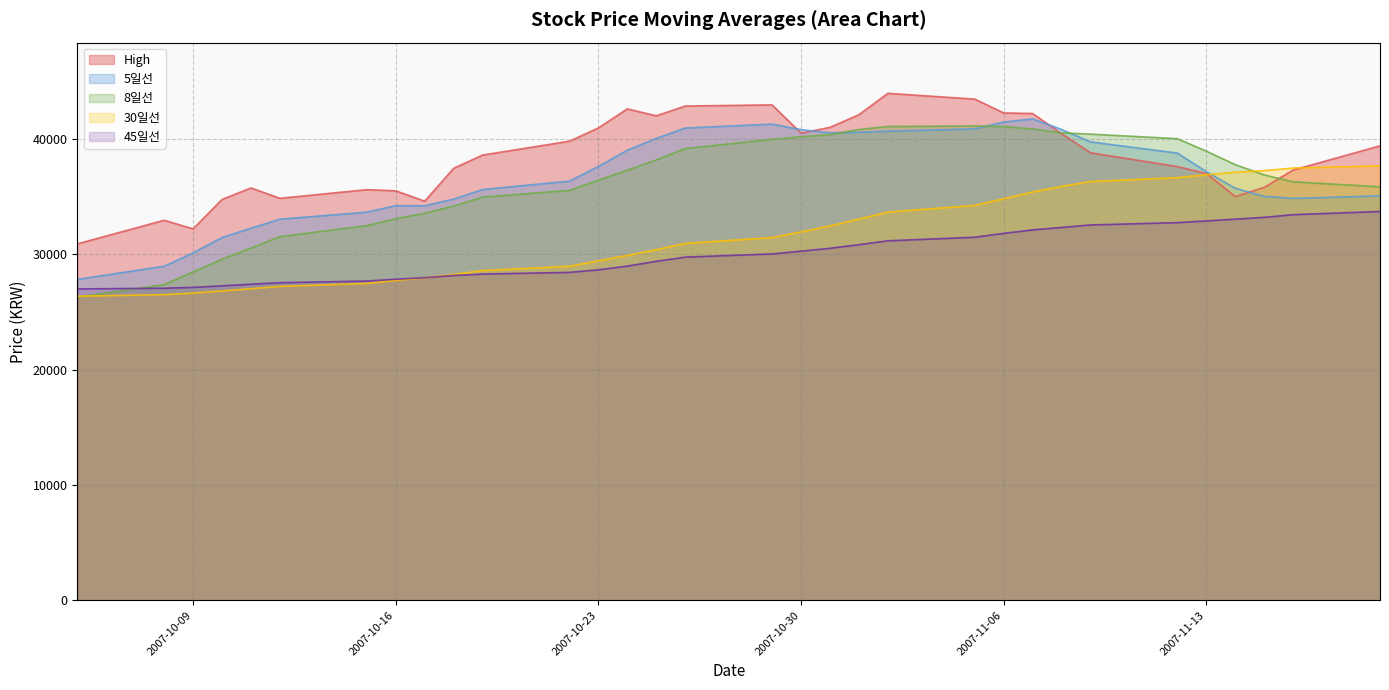

Rank the series at 2007-10-16 from highest to lowest value.

High, 5일선, 8일선, 45일선, 30일선